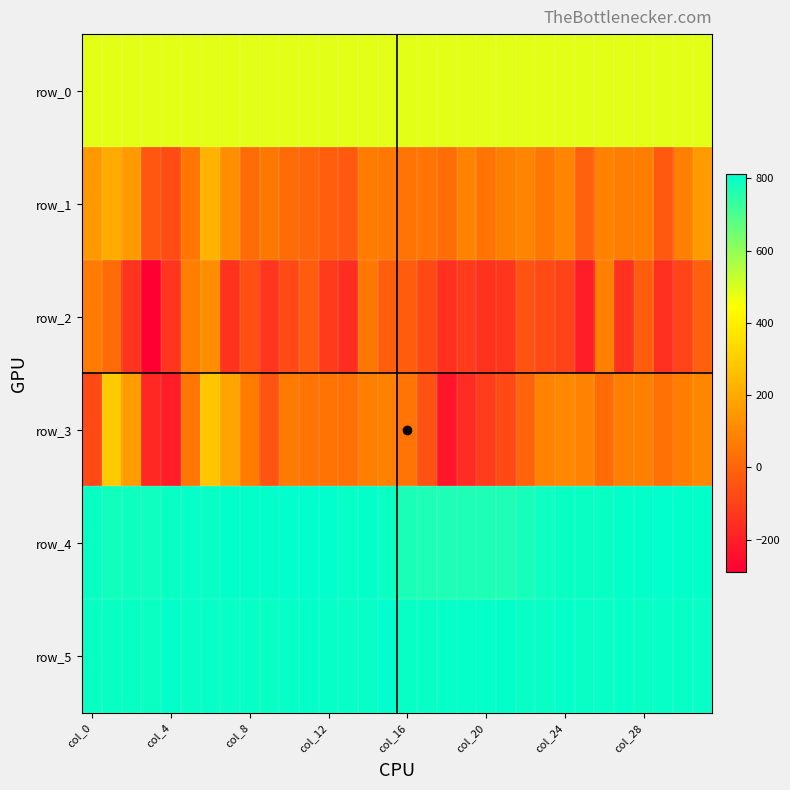

Reading left to right, extract all data points from this chart.

row_0: 483.9	483.9	483.9	483.9	484.0	484.0	484.1	484.1	484.2	484.2	484.3	484.3	484.4	484.4	484.5	484.5	484.6	484.6	484.6	484.7	484.8	484.8	484.8	484.9	485.0	485.0	485.0	485.1	485.2	485.2	485.2	485.2
row_1: 152.0	203.0	156.0	-37.0	-72.0	50.0	228.0	124.0	22.0	52.0	20.0	2.0	-13.0	-33.0	69.0	60.0	44.0	46.0	24.0	87.0	47.0	81.0	94.0	53.0	96.0	-9.0	83.0	71.0	72.0	-35.0	80.0	154.0
row_2: 66.0	20.0	-139.0	-290.0	-136.0	74.0	118.0	-144.0	-60.0	-132.0	-76.0	-21.0	-116.0	-155.0	52.0	-13.0	-24.0	-79.0	-150.0	-118.0	-143.0	-131.0	-45.0	-75.0	-95.0	-206.0	78.0	-142.0	-23.0	-149.0	-93.0	-11.0
row_3: -76.0	295.0	160.0	-173.0	-202.0	54.0	282.0	183.0	67.0	-46.0	64.0	47.0	43.0	34.0	76.0	83.0	47.0	-55.0	-225.0	-159.0	-113.0	-73.0	-3.0	90.0	103.0	87.0	20.0	80.0	80.0	39.0	75.0	100.0
row_4: 797.0	784.0	789.0	788.0	797.0	802.0	800.0	805.0	806.0	805.0	810.0	809.0	811.0	801.0	805.0	794.0	774.0	767.0	766.0	769.0	768.0	767.0	778.0	791.0	796.0	797.0	798.0	807.0	806.0	809.0	808.0	807.0
row_5: 798.0	798.0	797.0	794.0	806.0	799.0	802.0	800.0	801.0	798.0	801.0	804.0	802.0	800.0	799.0	809.0	800.0	800.0	804.0	803.0	803.0	805.0	799.0	799.0	803.0	799.0	799.0	804.0	797.0	802.0	800.0	800.0